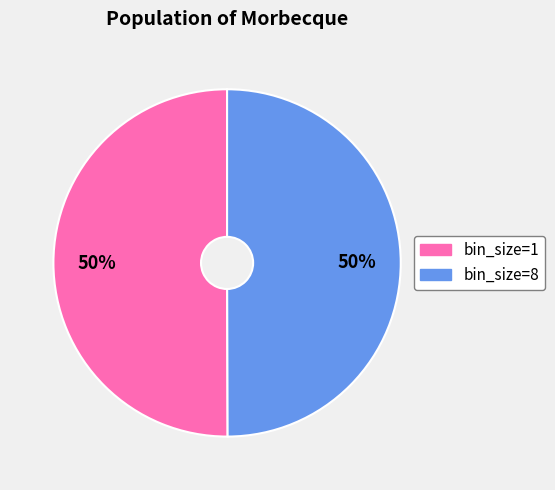

Combined, do bin_size=1 and bin_size=8 account for over 50%?

Yes